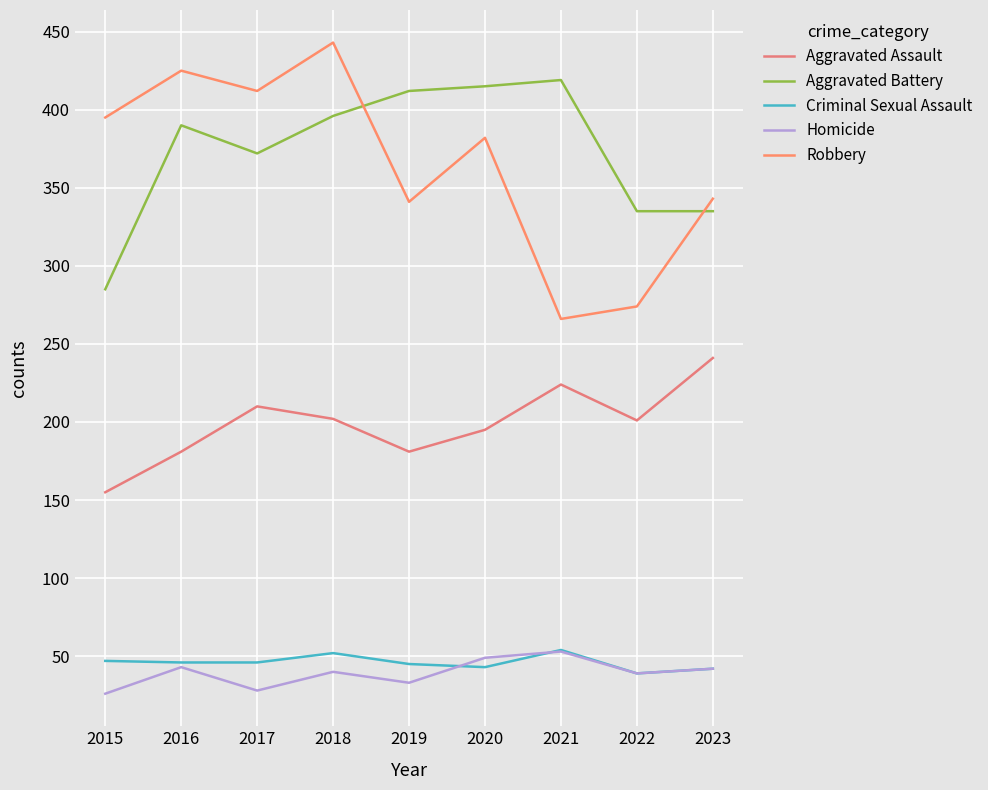

Which category has the highest value across all series?

2018